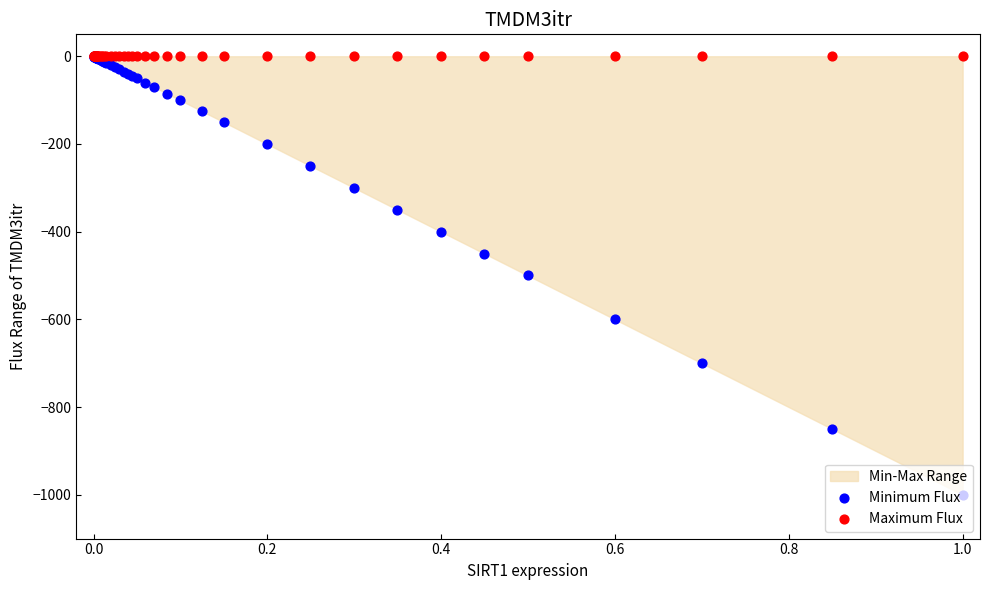

Which series has the largest Y range (max minus min)?

Minimum Flux